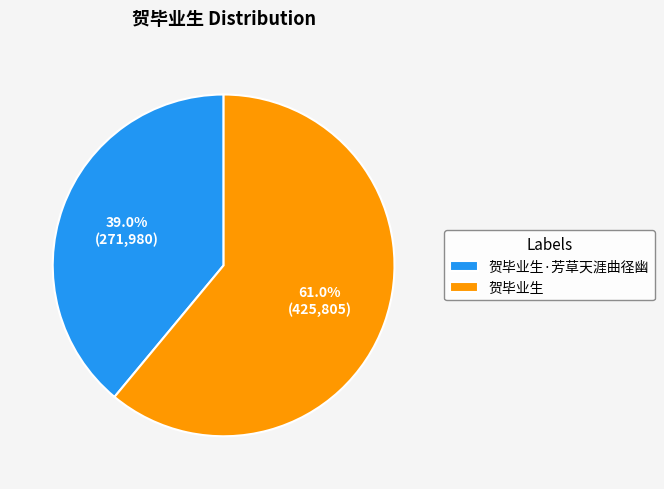

What is the largest slice in the pie chart?

贺毕业生